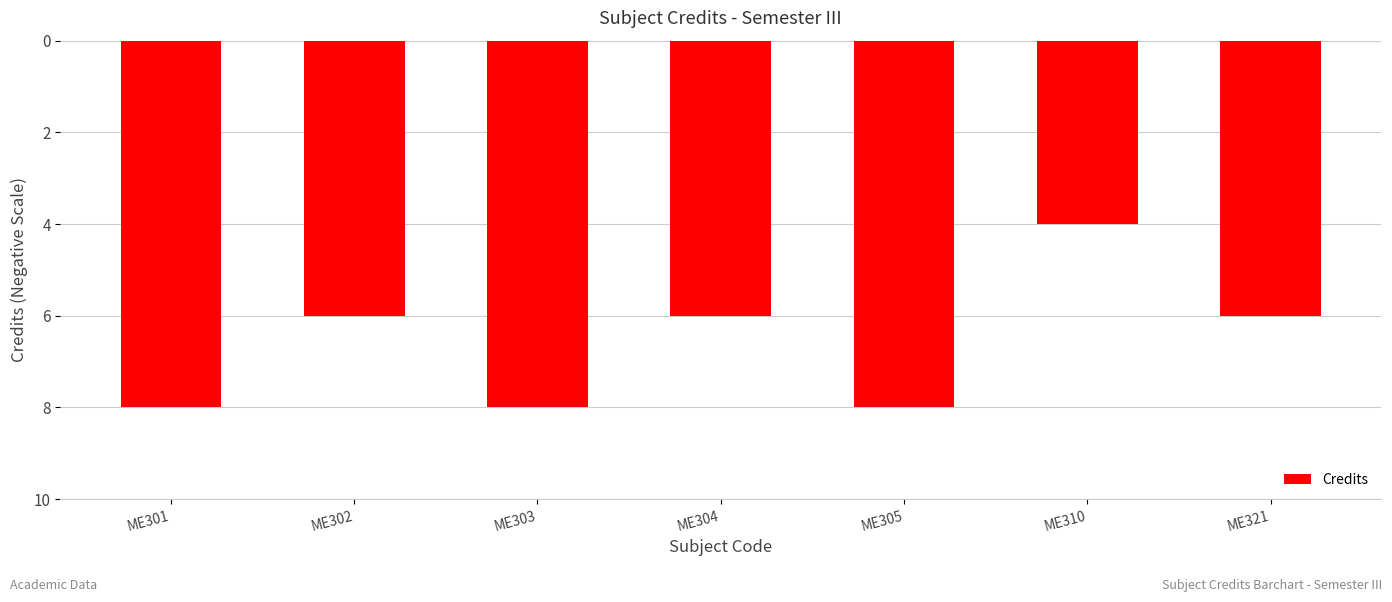

The value at ME305 is -8. True or false?

True